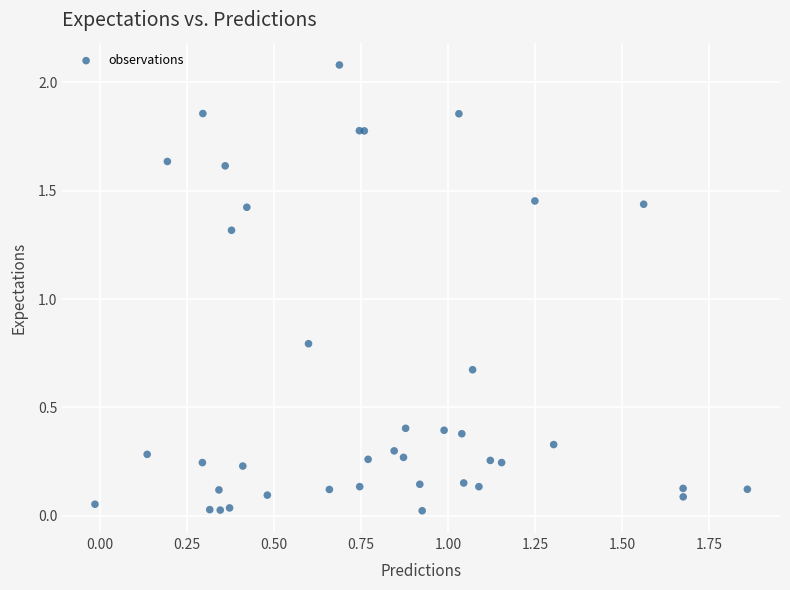

What Y value in the scatter plot is closest to 1?

0.8